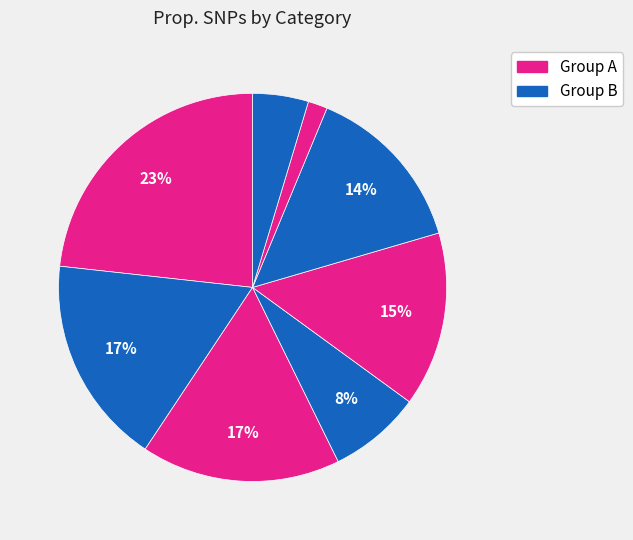

How many segments does this pie chart have?

8